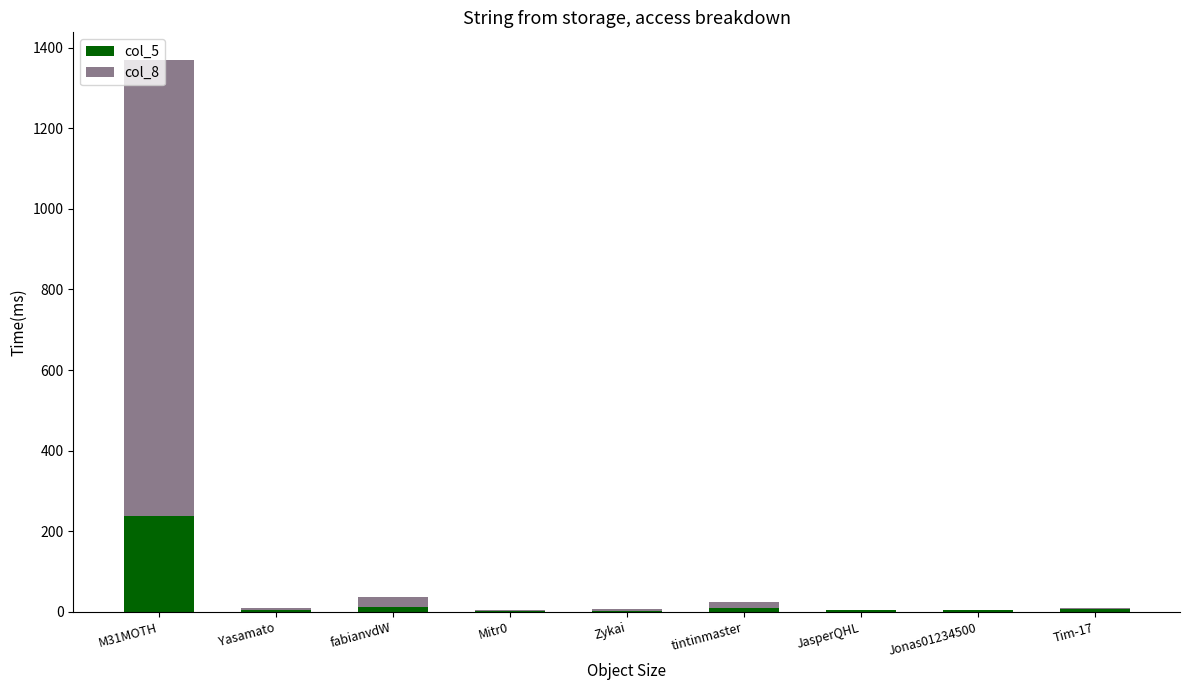

What are all the series names shown in the legend?

col_5, col_8